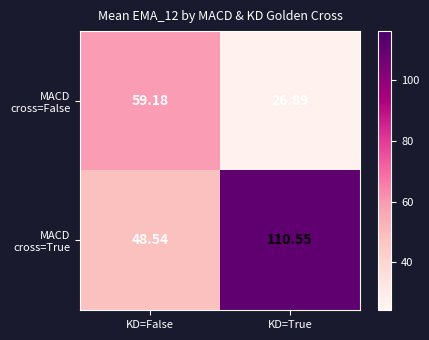

At which category does the chart reach its minimum across all series?

KD=True